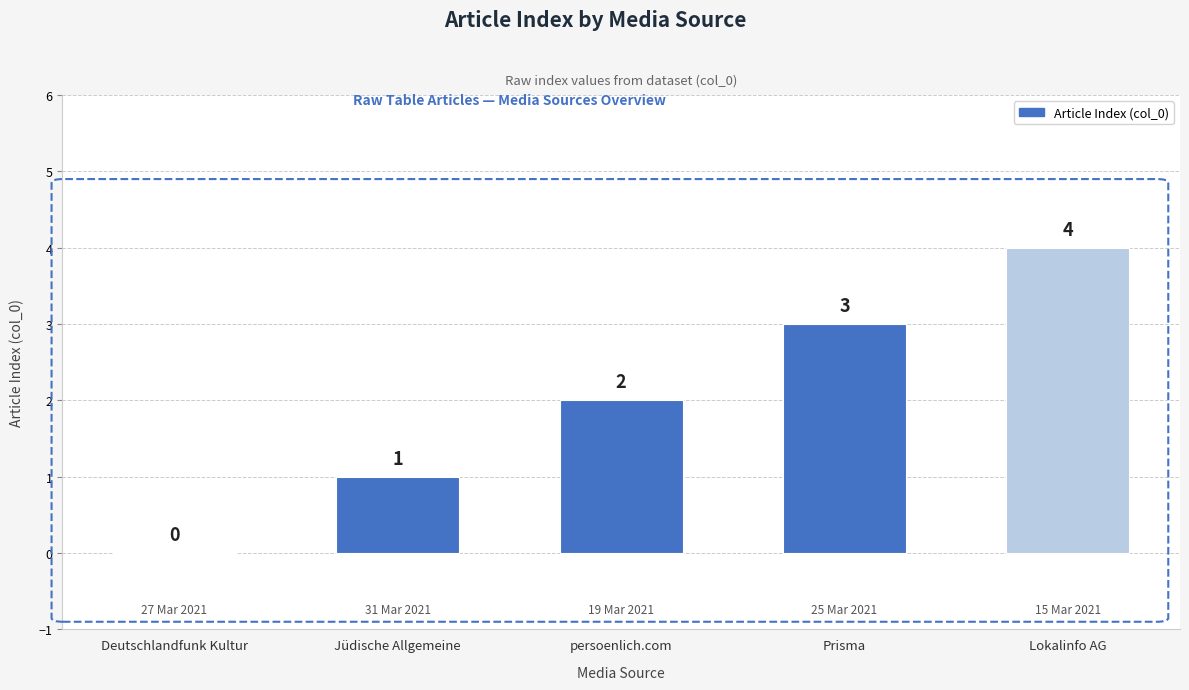

How many distinct data groups are displayed?

1